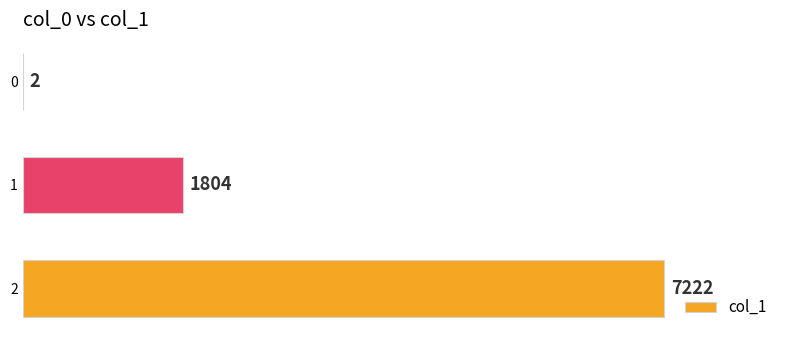

Reading bottom to top, what are all the values shown in this chart?

2=7222	1=1804	0=2